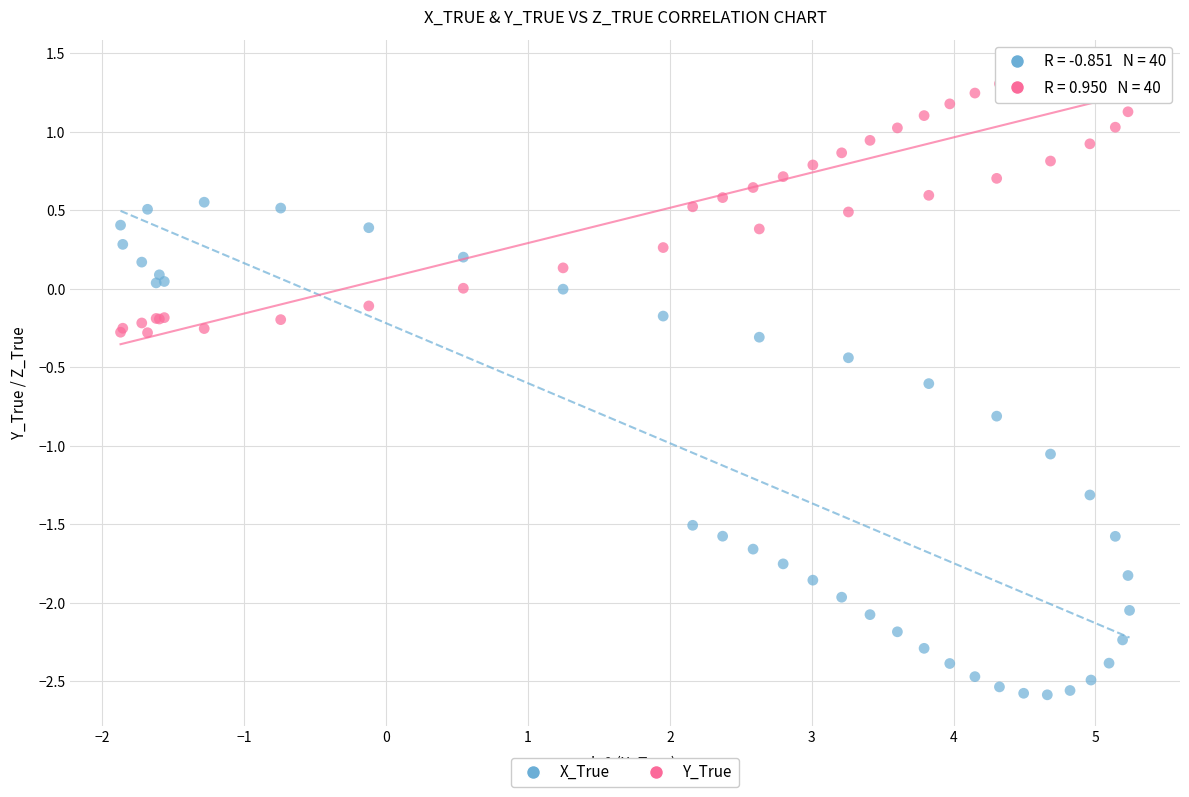

Which series contains the lowest Y value?

X_True